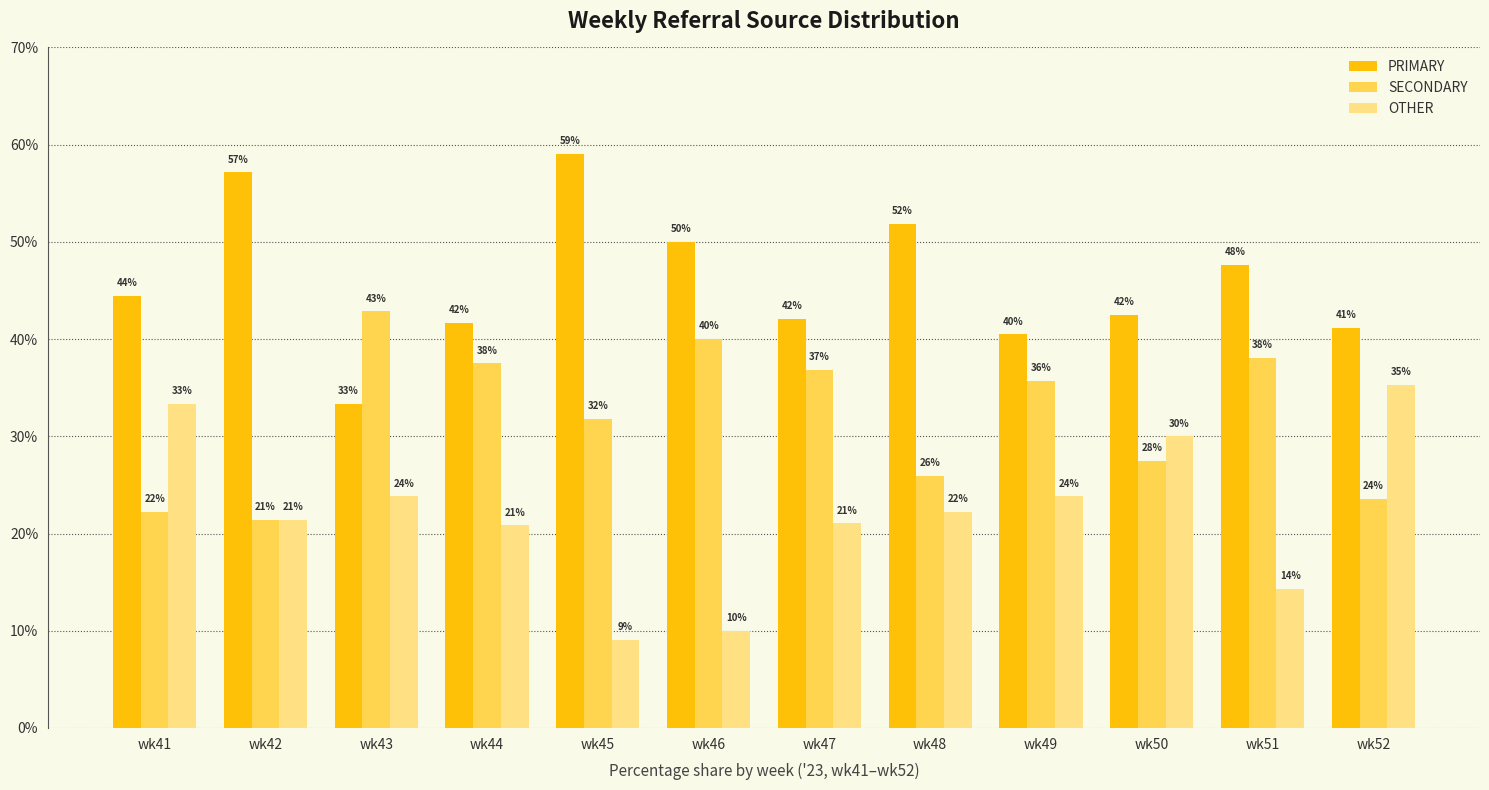

What is the difference between the highest and lowest values at wk49?

16.7